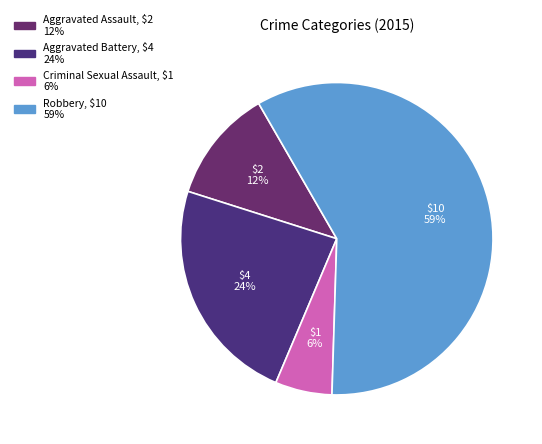

What is the total percentage of Aggravated Battery and Aggravated Assault?

35.3%